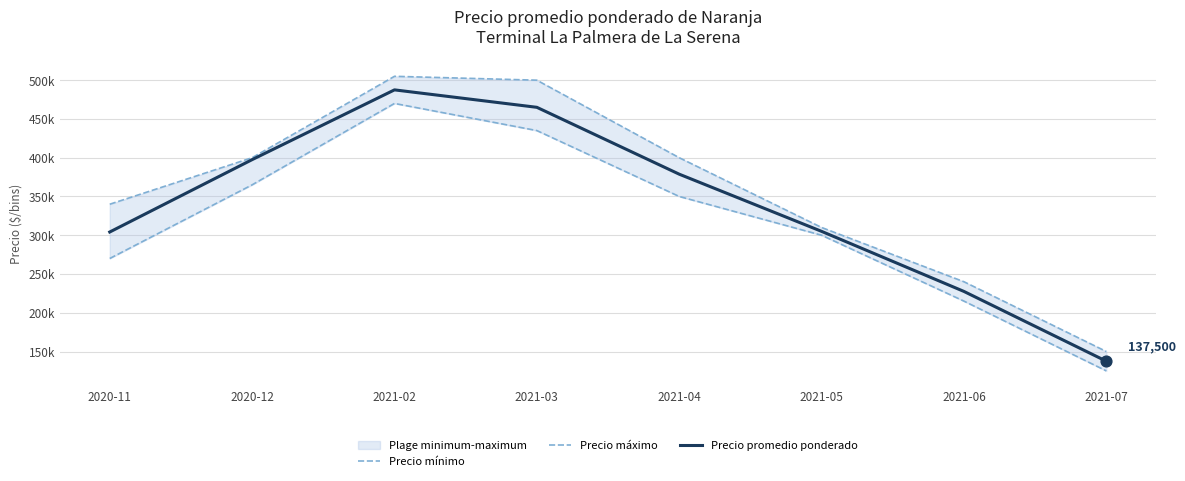

Is the value of Precio promedio ponderado at 2020-12 greater than the value of Precio mínimo at 2021-02?

No